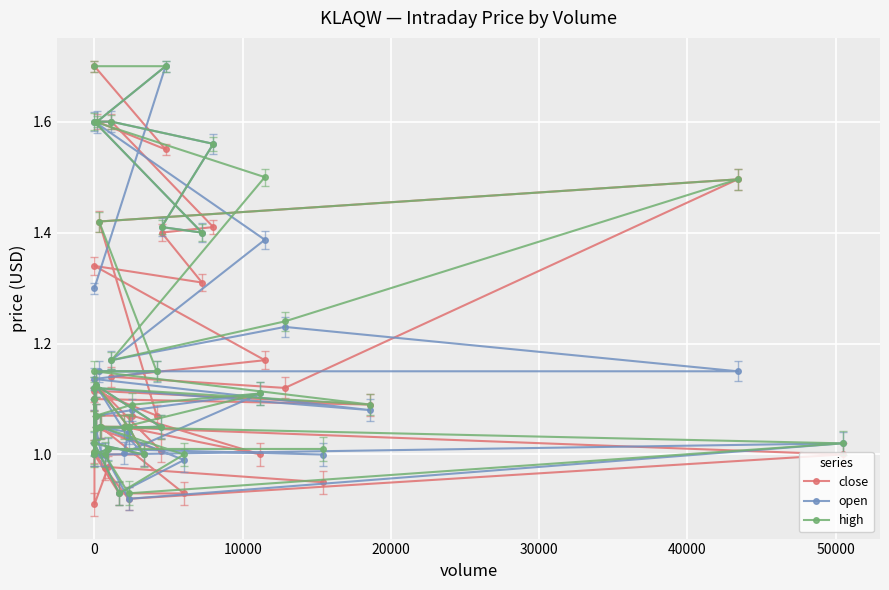

What is the value of the high point at the 35th from the left?

1.0